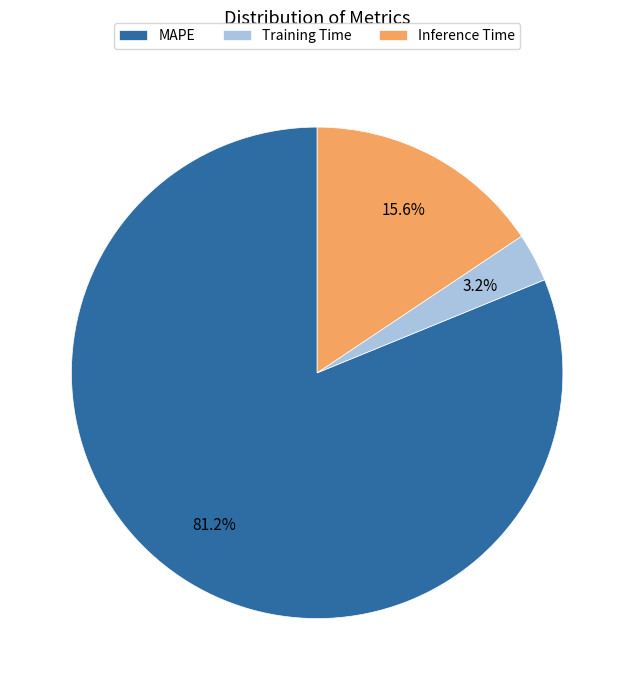

How many slices are in this pie chart?

3